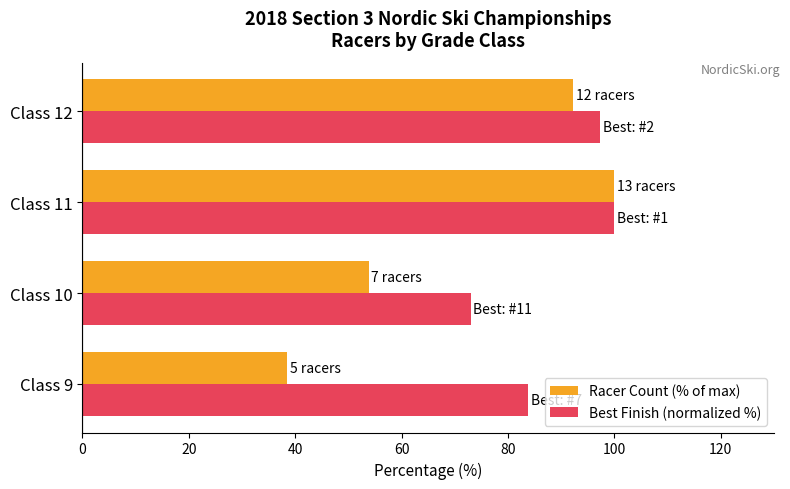

List the labels in order of Racer Count (% of max) value, largest first.

Class 11, Class 12, Class 10, Class 9